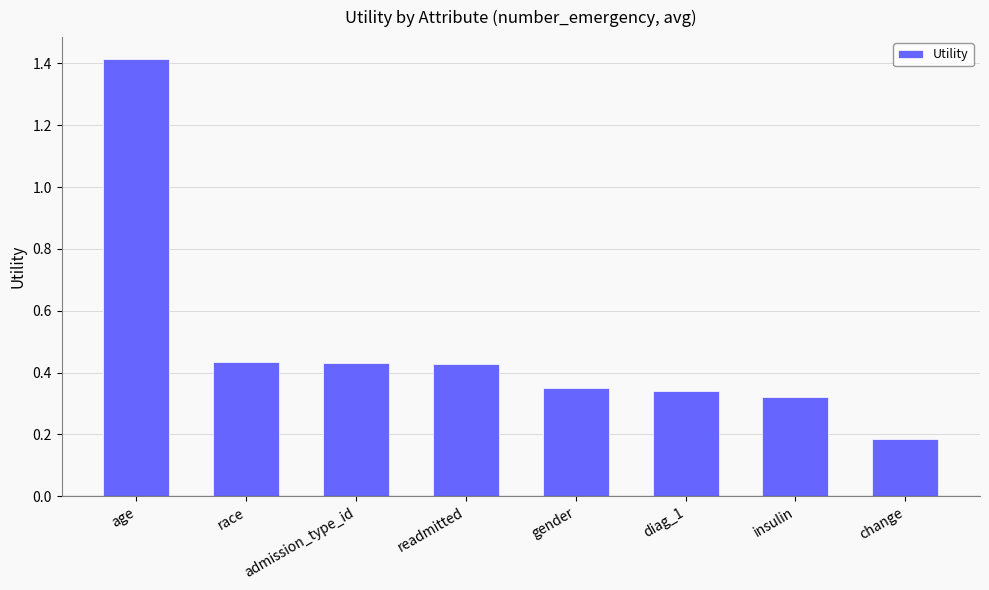

Between age and gender, which is larger?

age